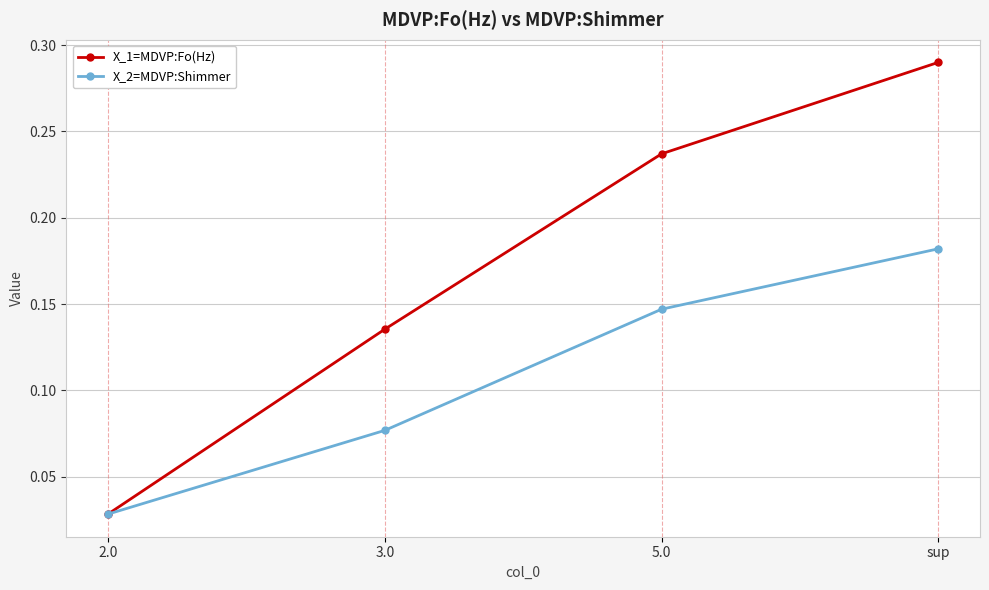

What is the total value across all series at 5.0?

0.4